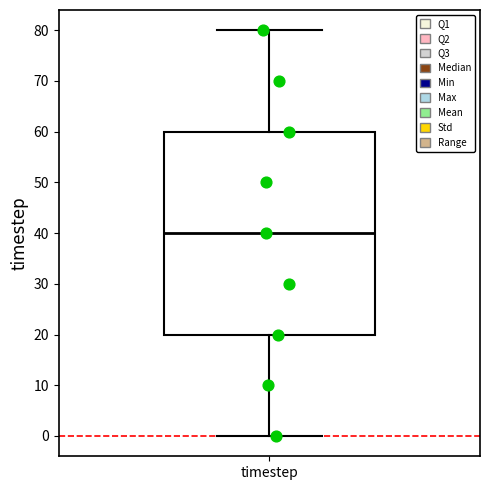

Where is the upper edge of the box for timestep on the y-axis? The values are not printed on the chart, so give them approximately, as read against the axis.

60